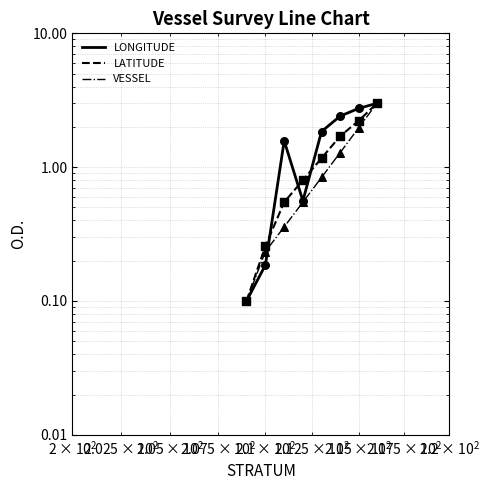

Is the value of VESSEL at 5 greater than the value of LONGITUDE at 10?

Yes